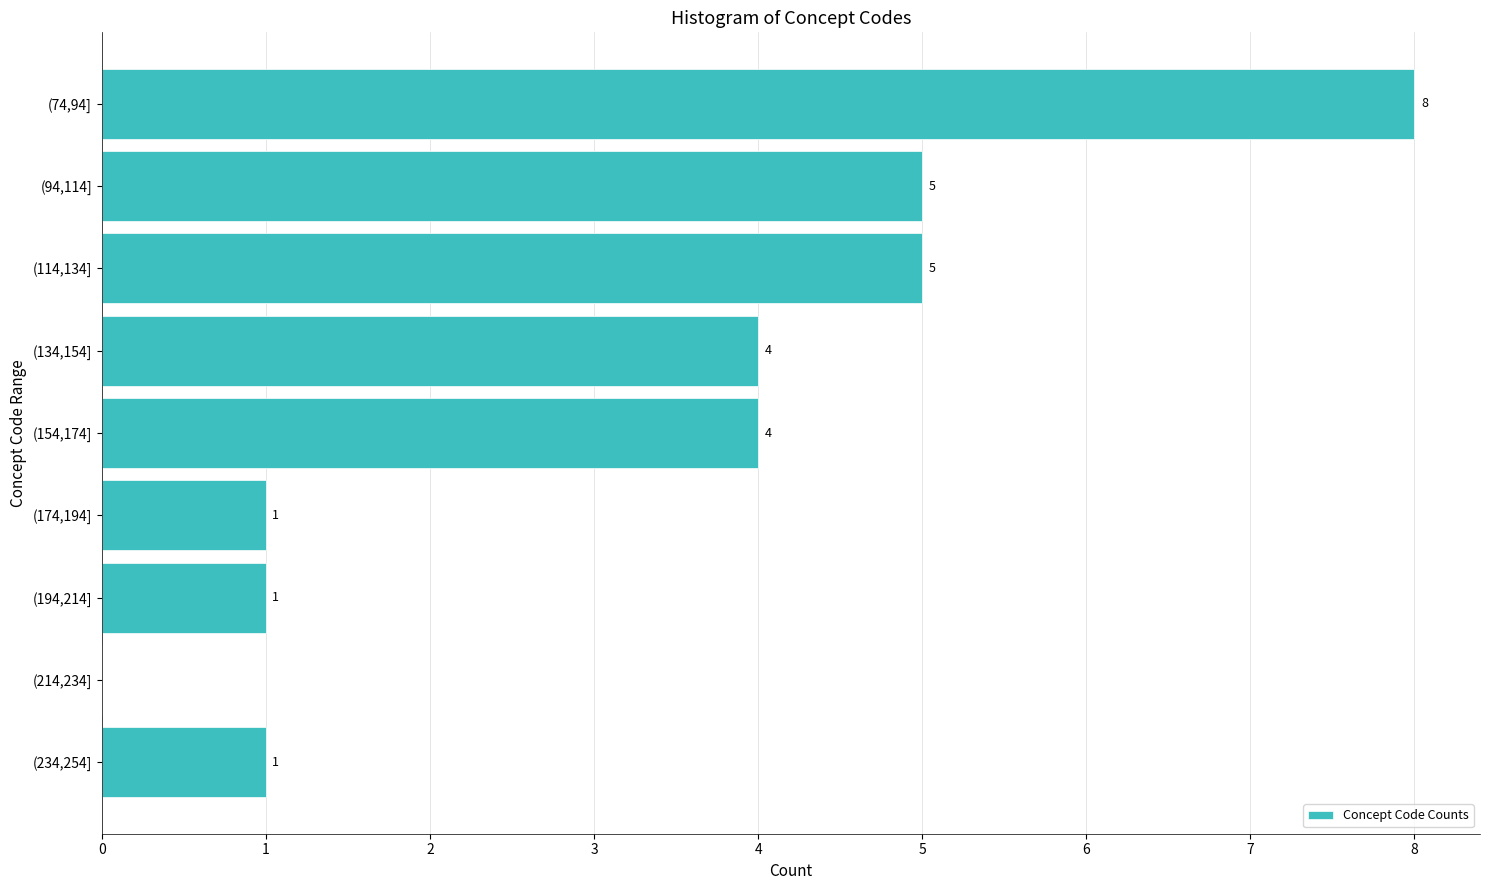

Reading top to bottom, what are all the values shown in this chart?

(74,94]=8	(94,114]=5	(114,134]=5	(134,154]=4	(154,174]=4	(174,194]=1	(194,214]=1	(214,234]=0	(234,254]=1